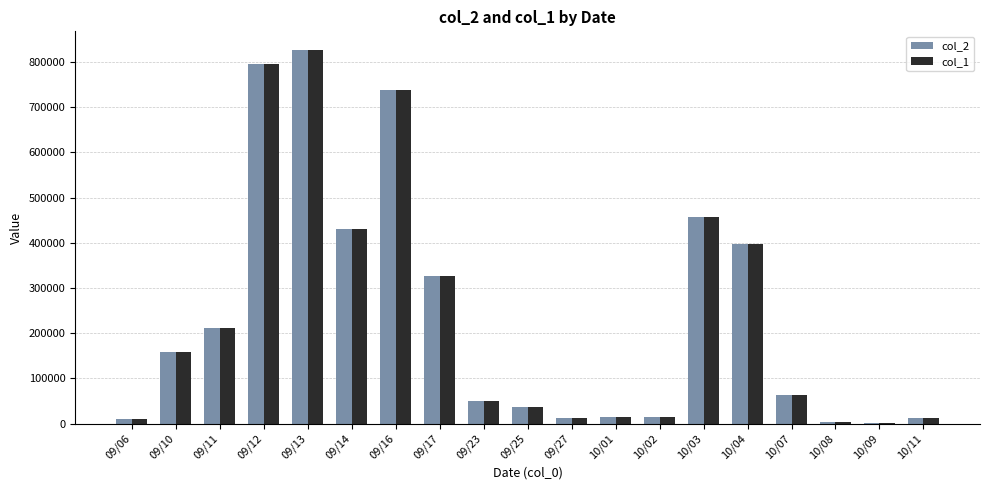

How many categories are shown in the chart?

19